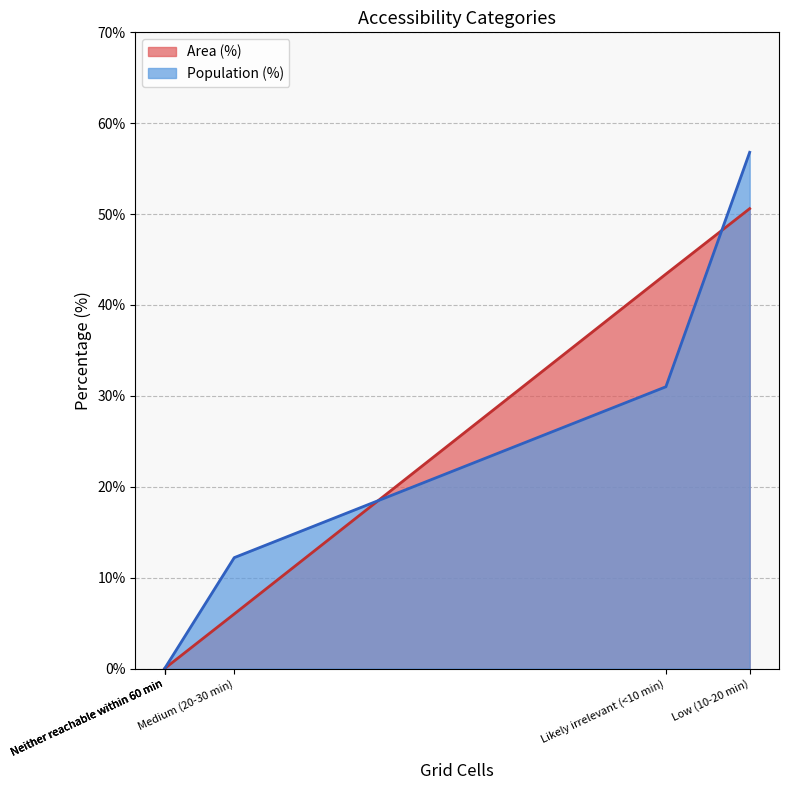

Where is the first local maximum for Area (%)?

Low (10-20 min)